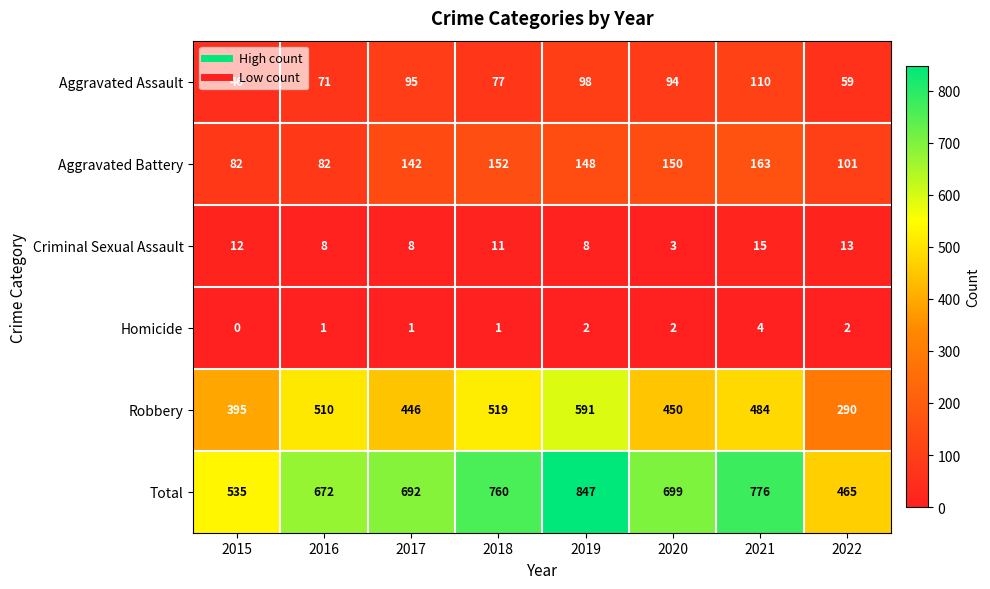

The value of Robbery at 2021 is 165. True or false?

False